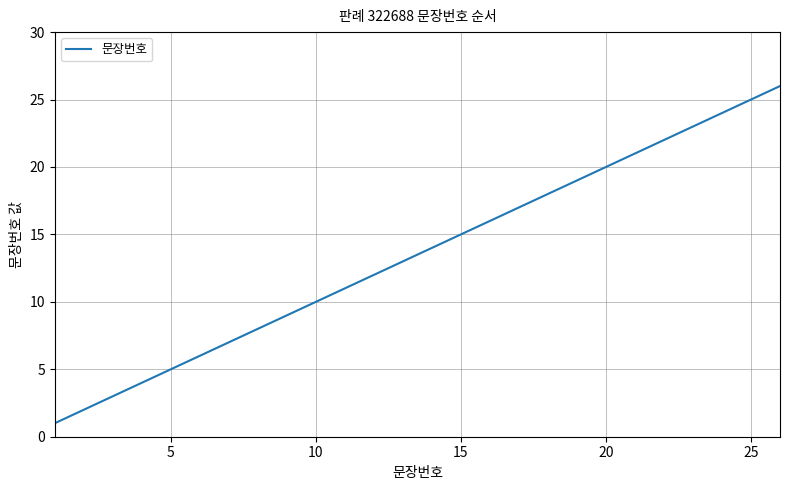

What is the maximum value shown in the chart?

26